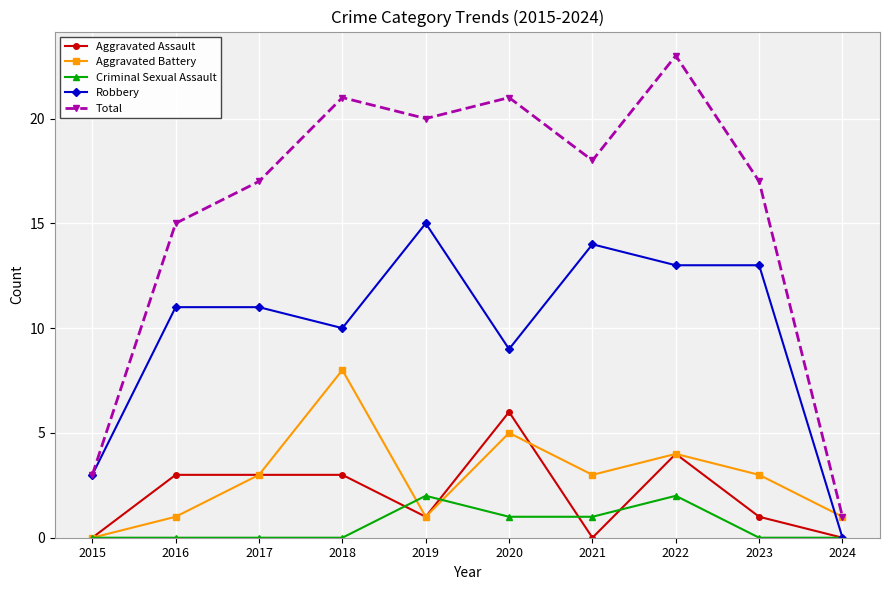

Reading right to left, extract all data points from this chart.

Aggravated Assault: 0	1	4	0	6	1	3	3	3	0
Aggravated Battery: 1	3	4	3	5	1	8	3	1	0
Criminal Sexual Assault: 0	0	2	1	1	2	0	0	0	0
Robbery: 0	13	13	14	9	15	10	11	11	3
Total: 1	17	23	18	21	20	21	17	15	3